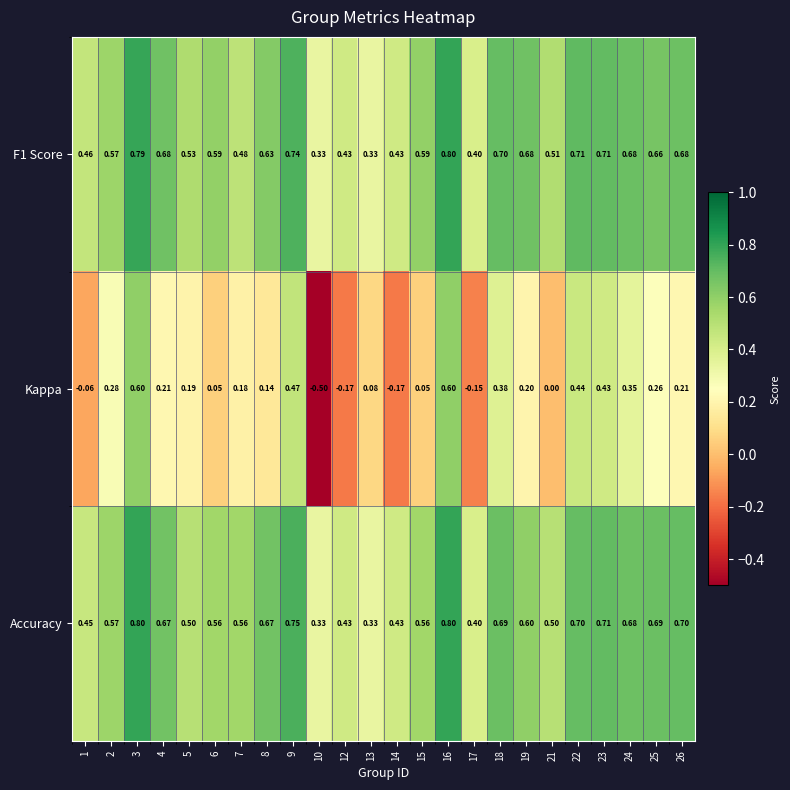

Is the value of Kappa at 2 greater than the value of F1 Score at 24?

No